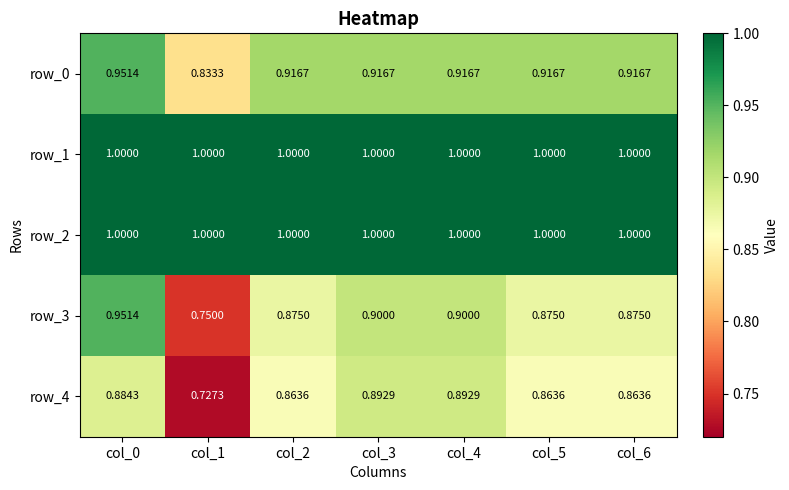

At which category is the sum across all series the highest?

col_0